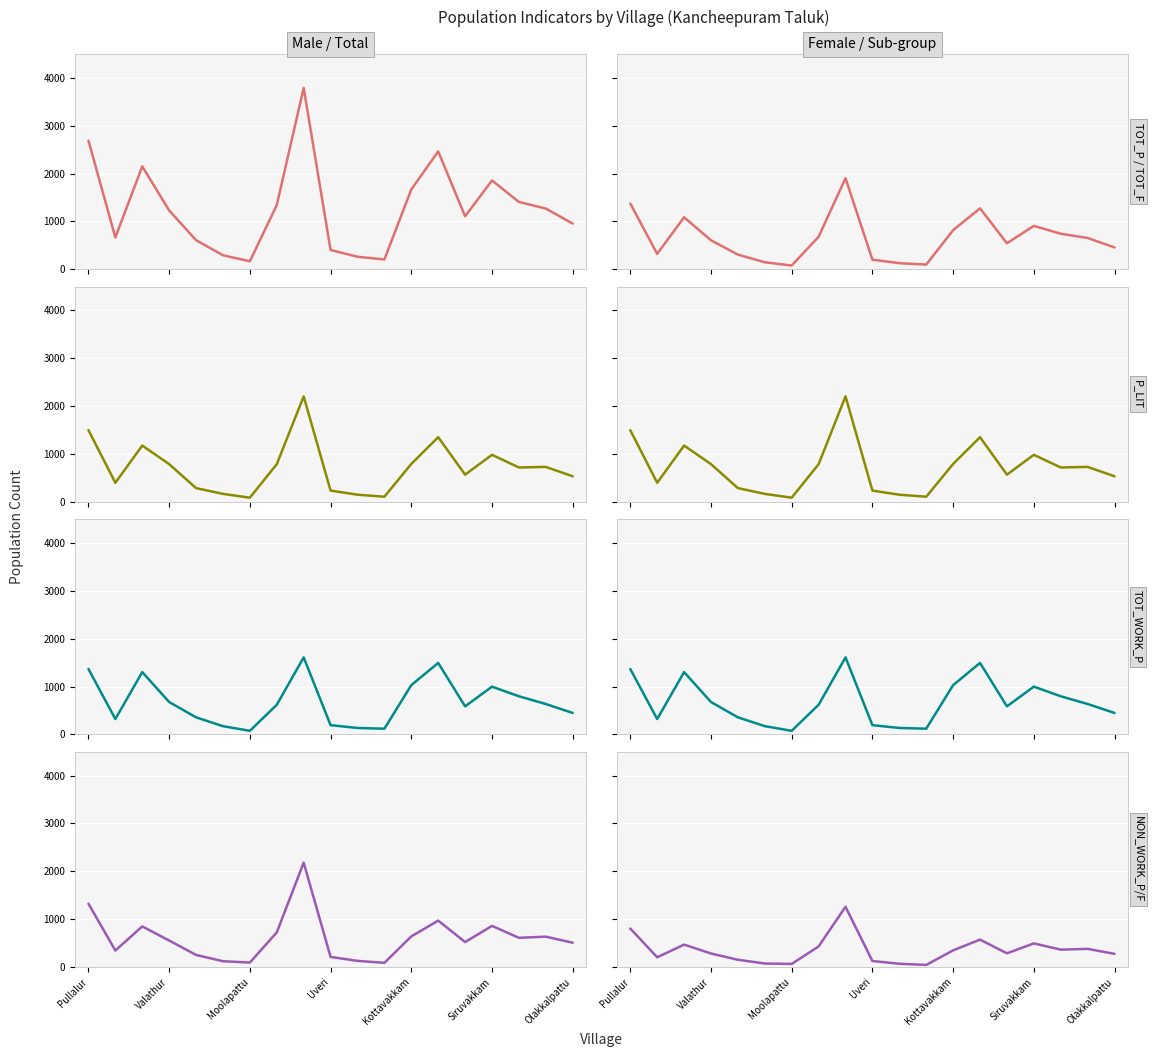

True or false: Non-Workers (P) and Non-Workers (F) intersect in this chart.

False